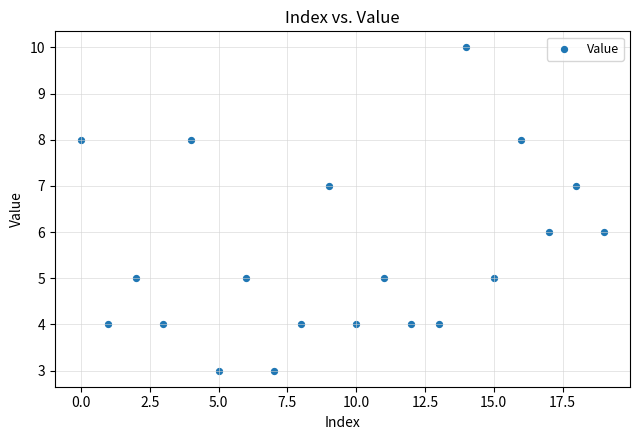

What is the range of Y values (max minus min)?

7